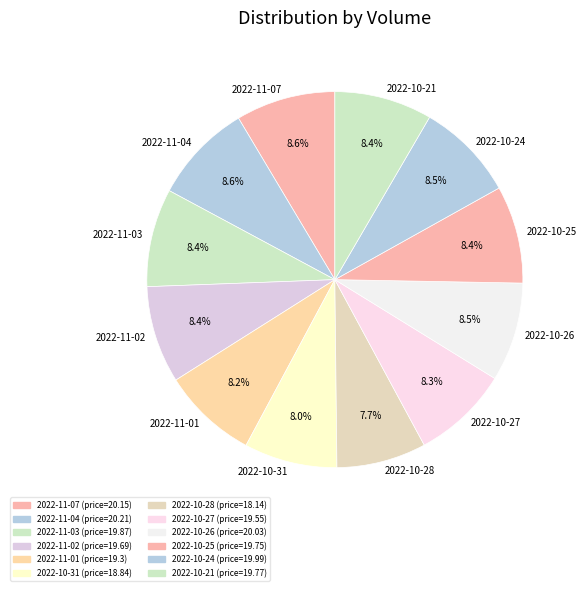

Is there any slice that represents more than half of the pie?

No